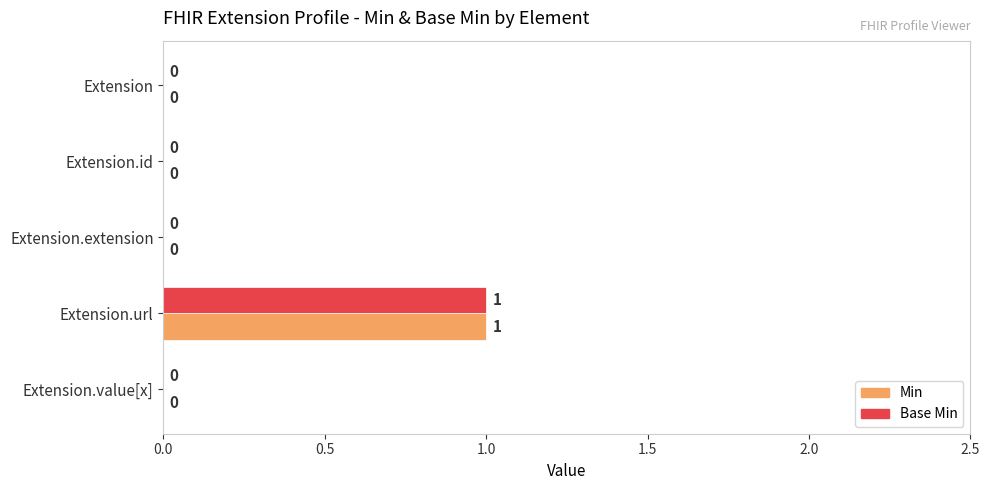

Is the value of Min at Extension.url greater than the value of Base Min at Extension.value[x]?

Yes